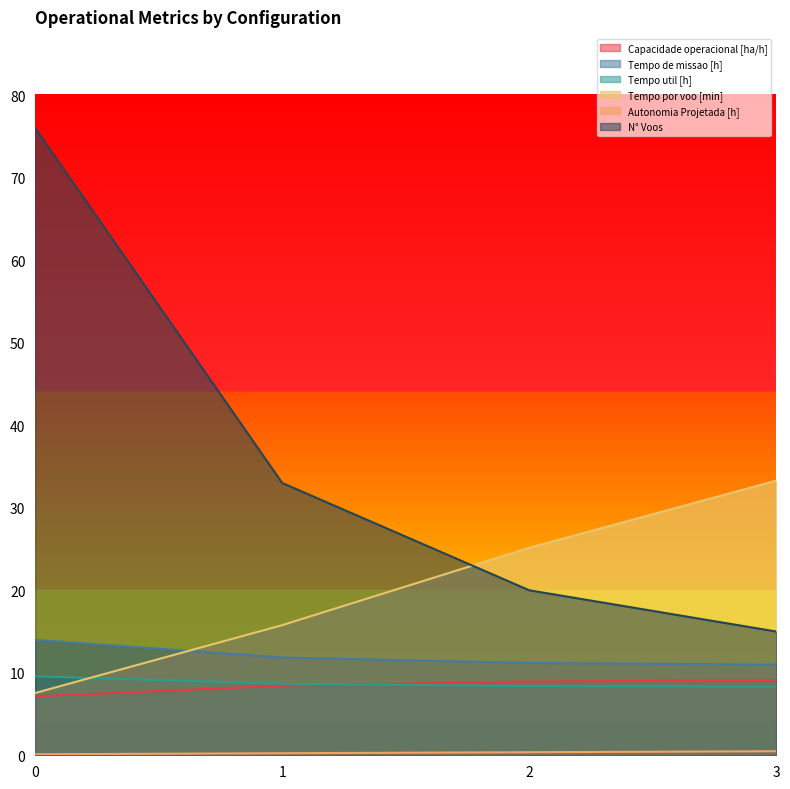

What is the average value of the Tempo de missao [h] series?

12.0